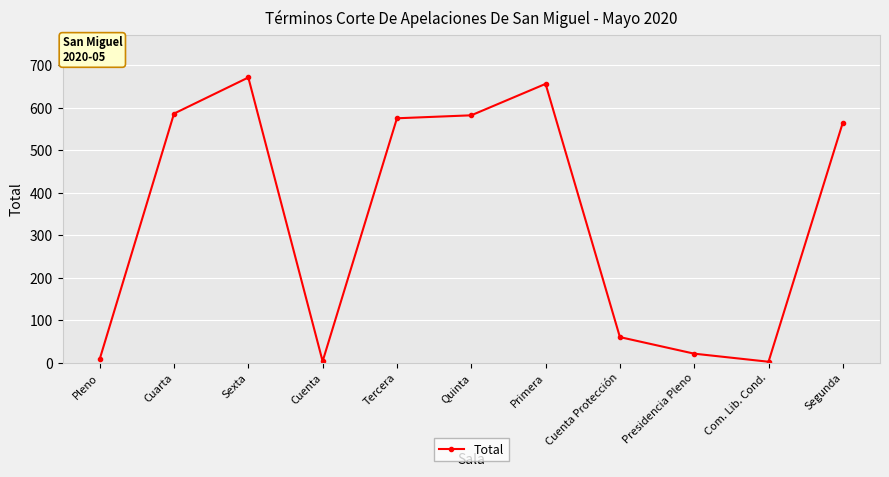

Does the chart have visible grid lines?

Yes